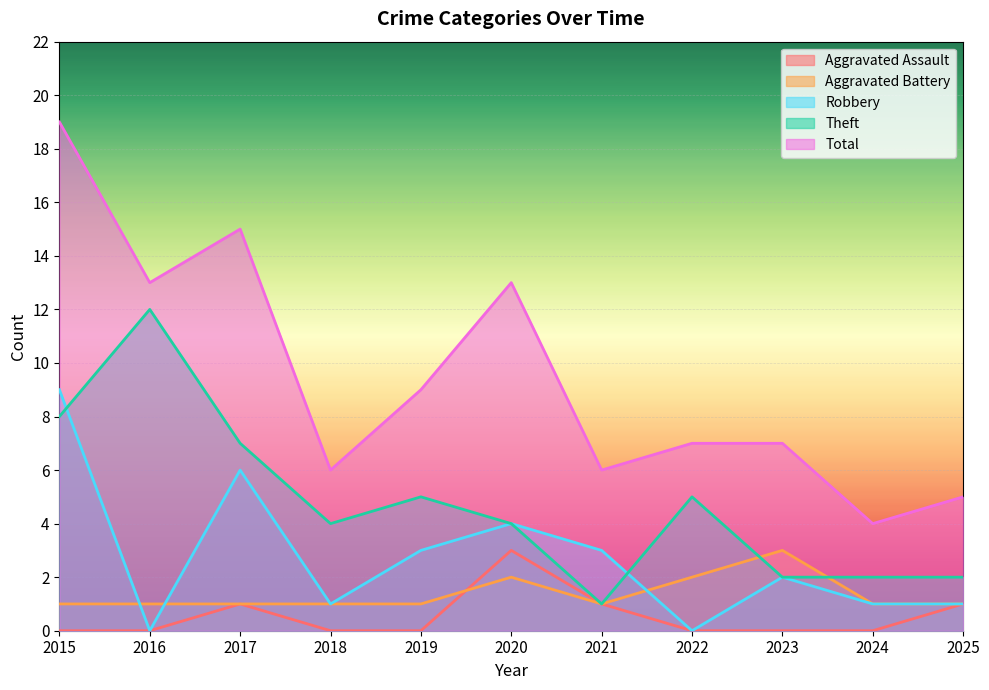

The value of Total at 2024 is 4. True or false?

True